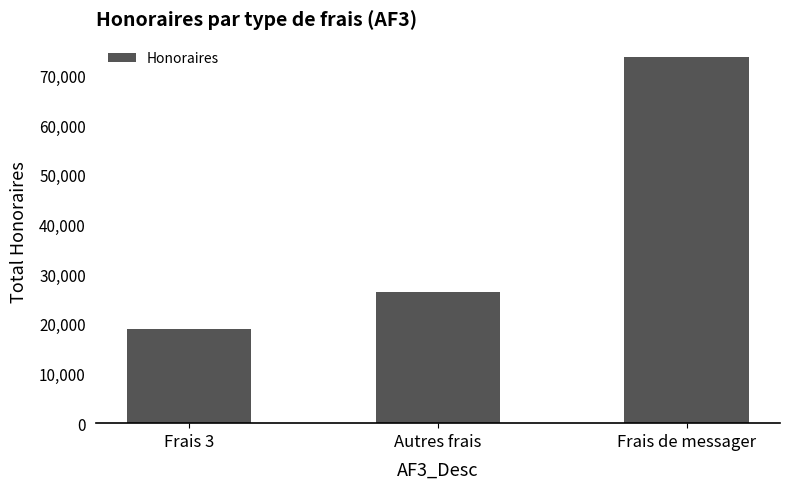

Reading left to right, list all the values displayed in this chart.

18975	26415	73725